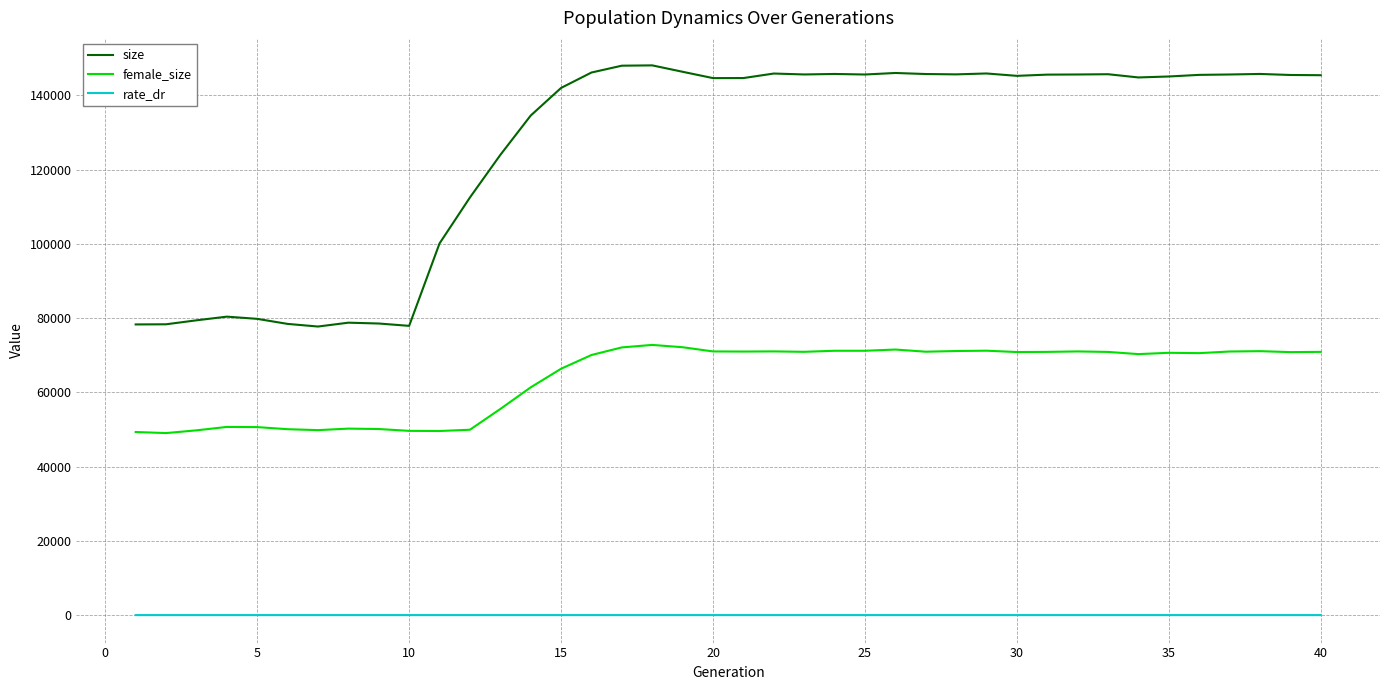

List the series in order of their overall mean, lowest first.

rate_dr, female_size, size